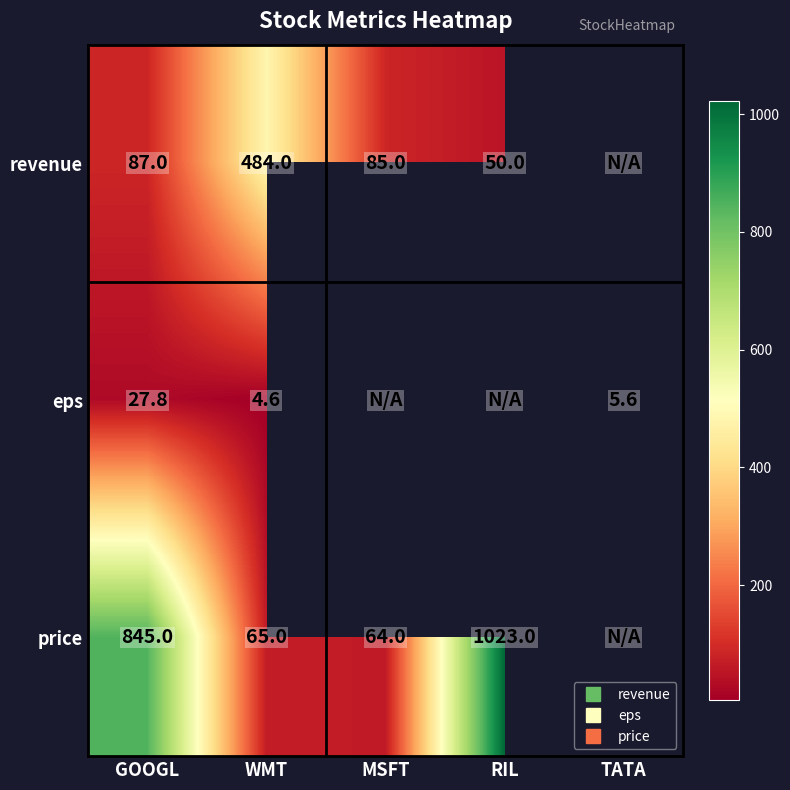

What is the difference between the eps values at WMT and TATA?

1.0